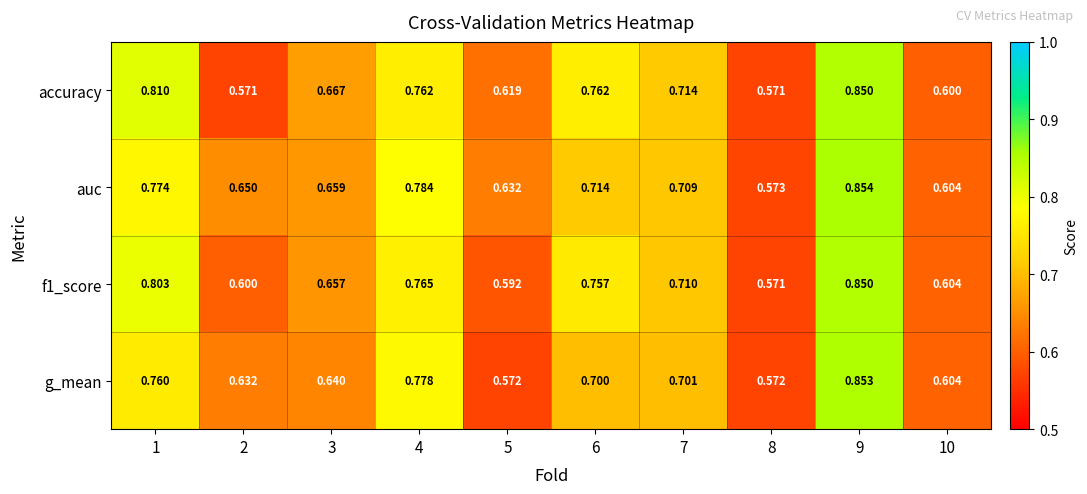

Which series has the largest total across all categories?

auc